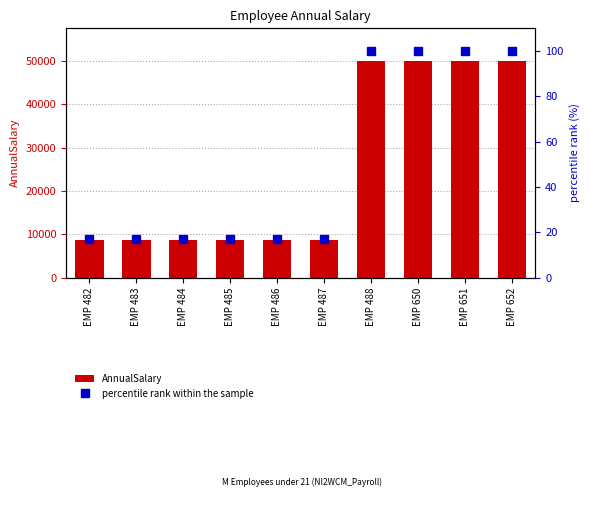

Is it true that percentile rank within the sample equals 17.3 at EMP 482?

True